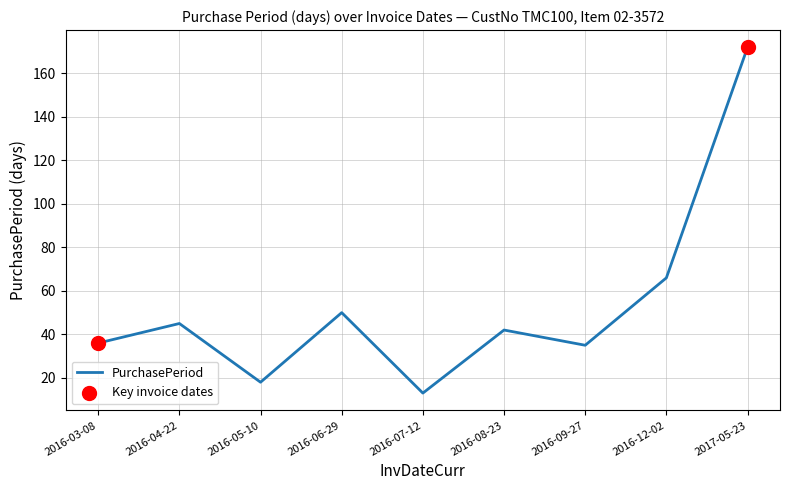

Approximately how many times larger is the value at 2016-07-12 compared to 2016-03-08?

0.4